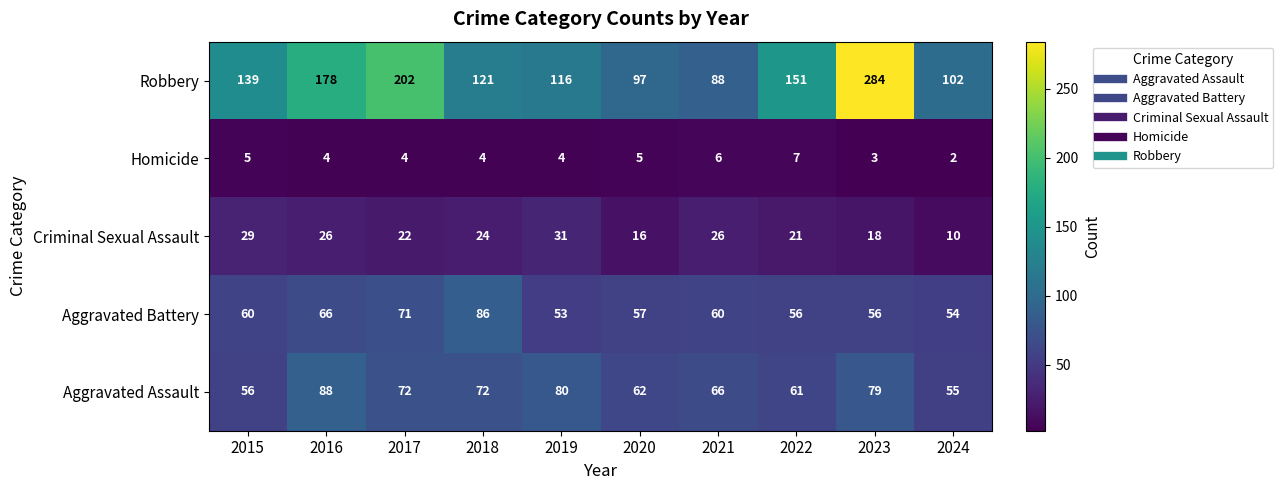

Which series has the largest total across all categories?

Robbery